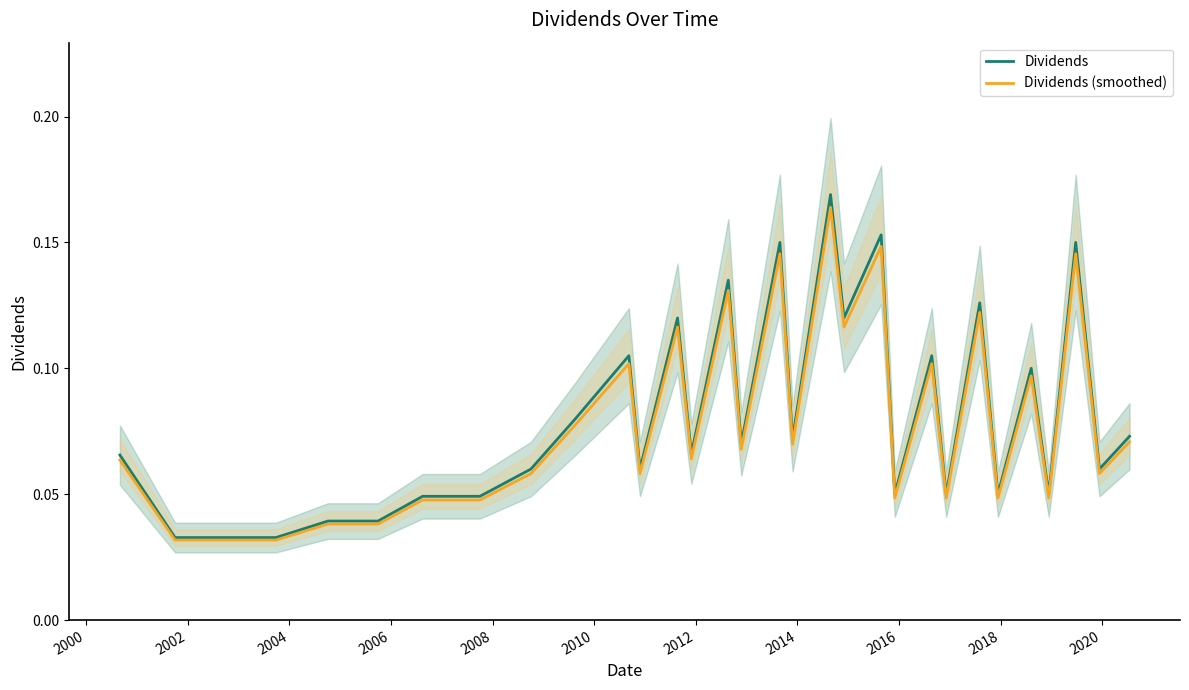

Rank the series at 2016 from lowest to highest value.

Dividends (smoothed), Dividends